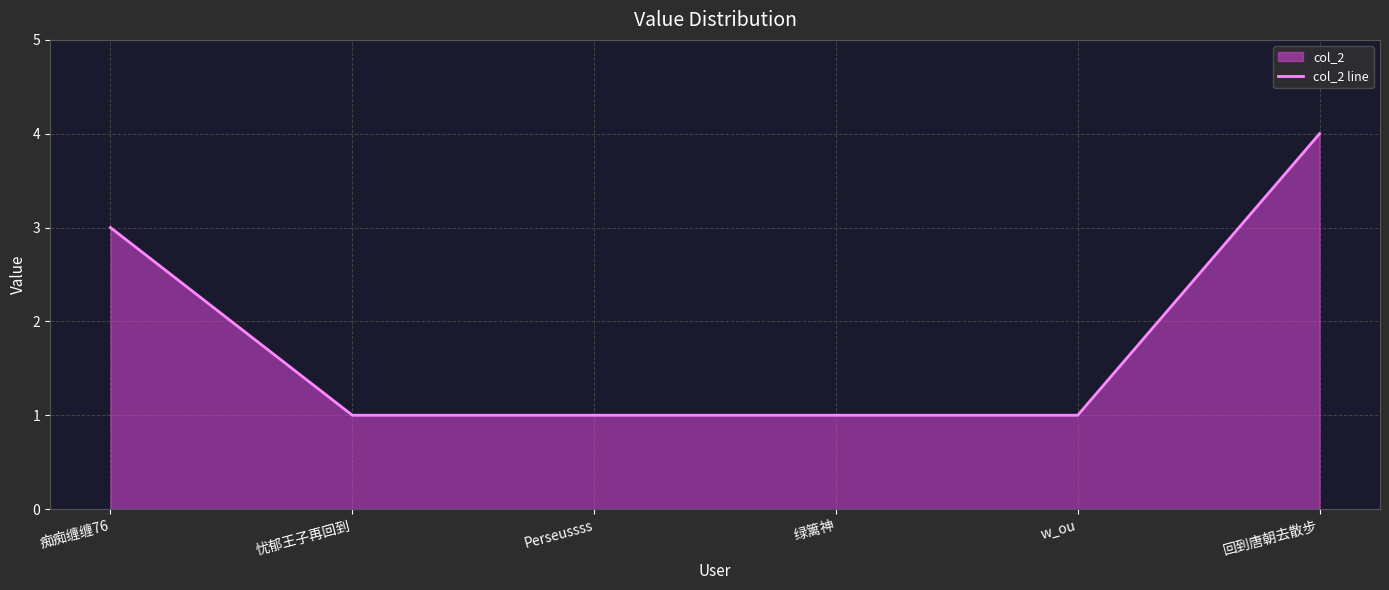

Reading right to left, list all the values displayed in this chart.

回到唐朝去散步=4	w_ou=1	绿篱神=1	Perseussss=1	忧郁王子再回到=1	痴痴缠缠76=3